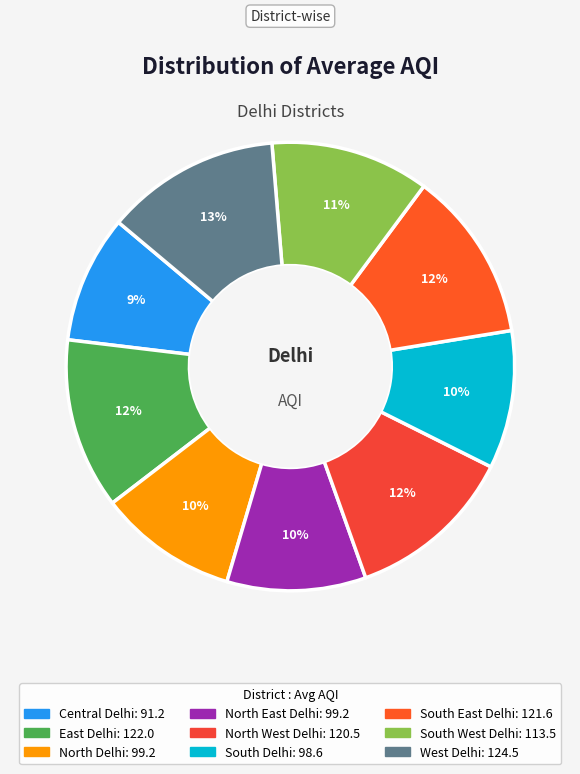

Does East Delhi account for over 50% of the chart?

No